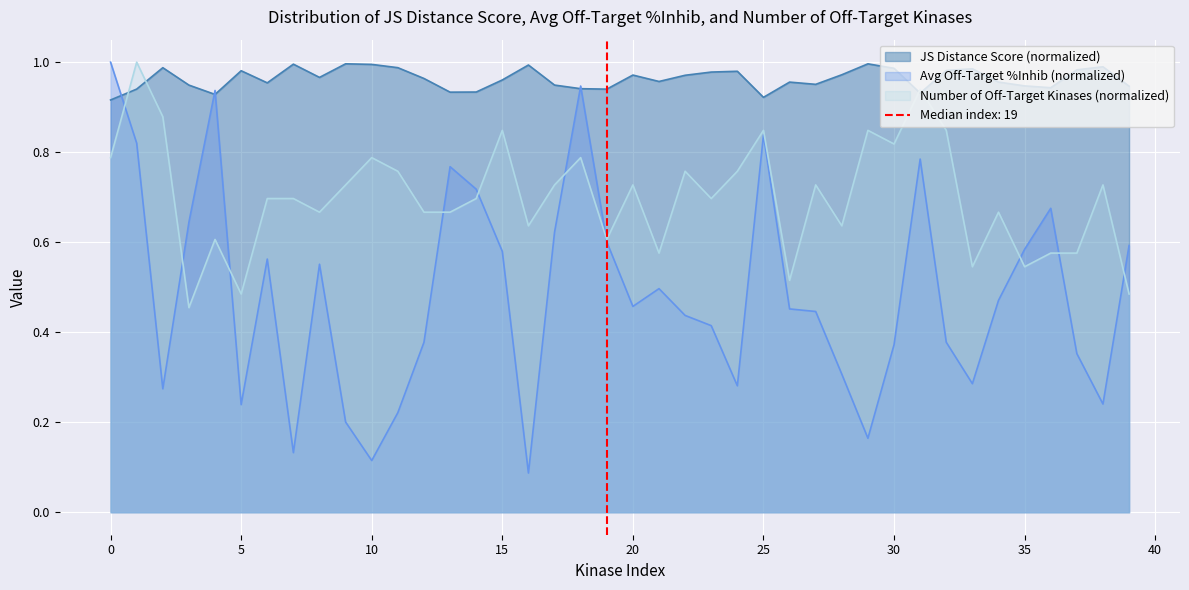

Between which two adjacent categories do JS Distance Score and Average off-target kinase %inhib first intersect?

0 and 1